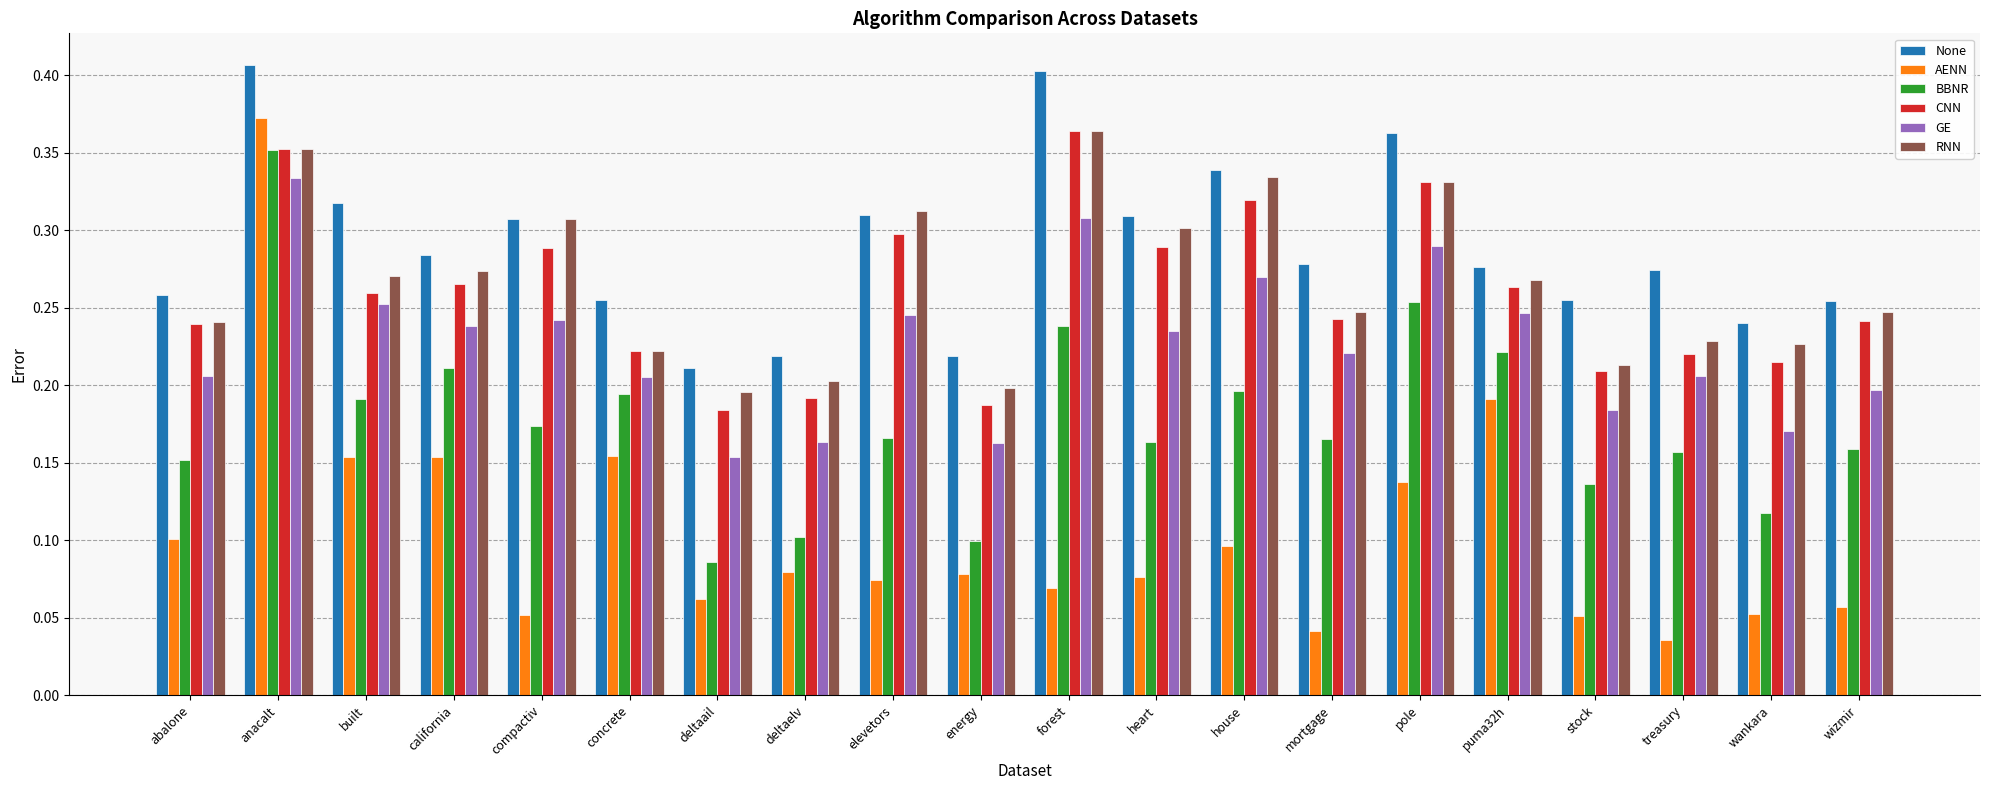

Is it true that CNN equals 0.1 at abalone?

False